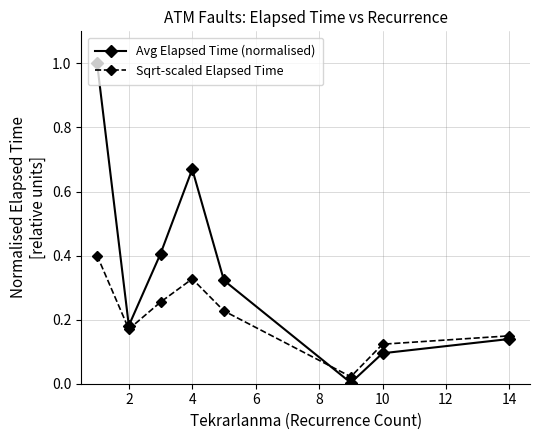

What is the sum of all Avg Elapsed Time (normalised) values?

2.8